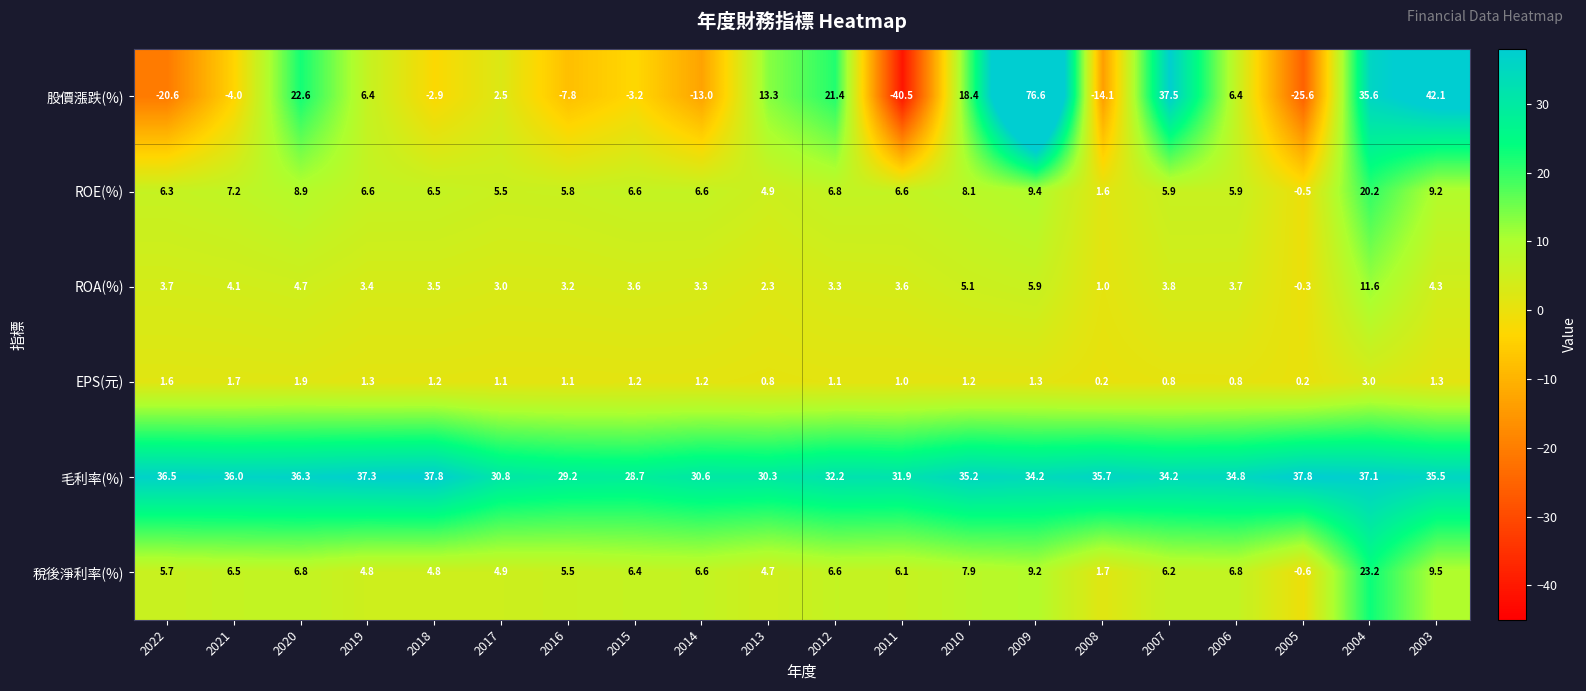

What is the difference between the maximum and minimum values in the ROA(%) series?

11.9